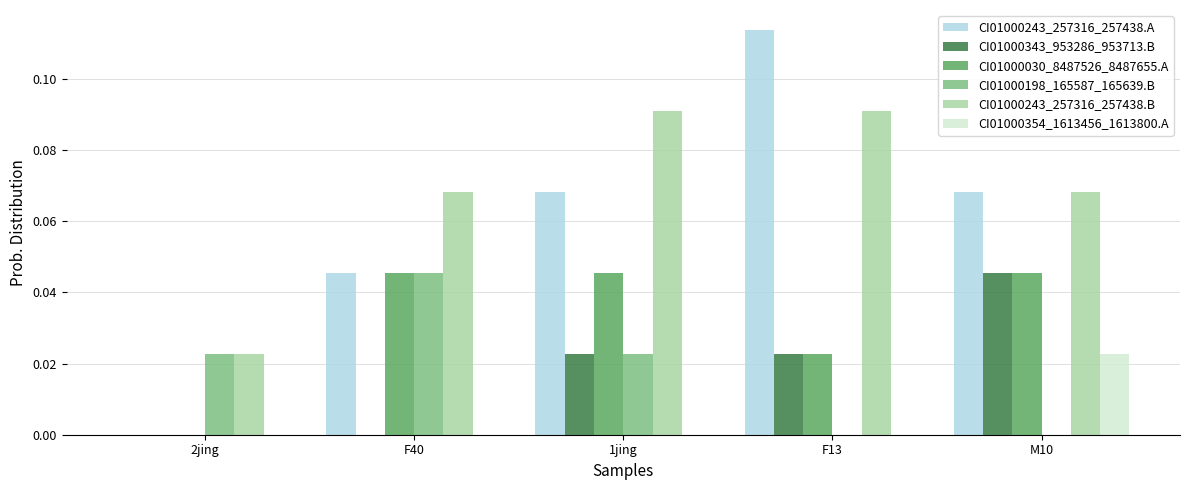

How many groups of bars are there?

5